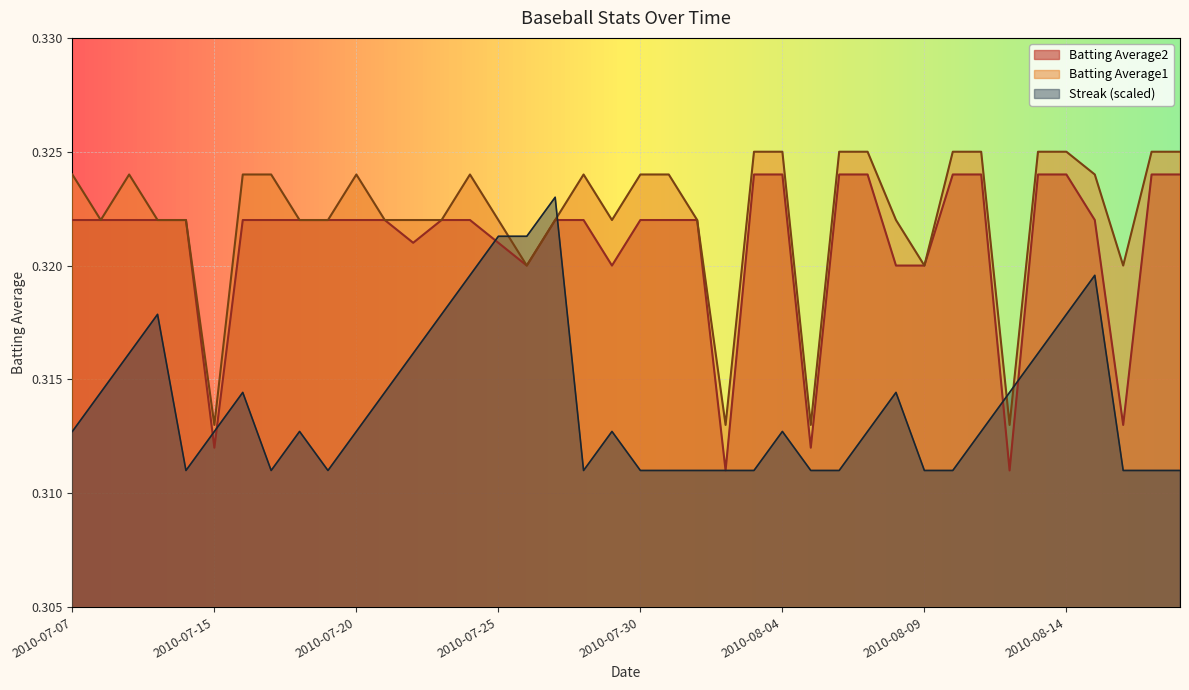

What is the label of the 15th point from the right?

2010-08-04